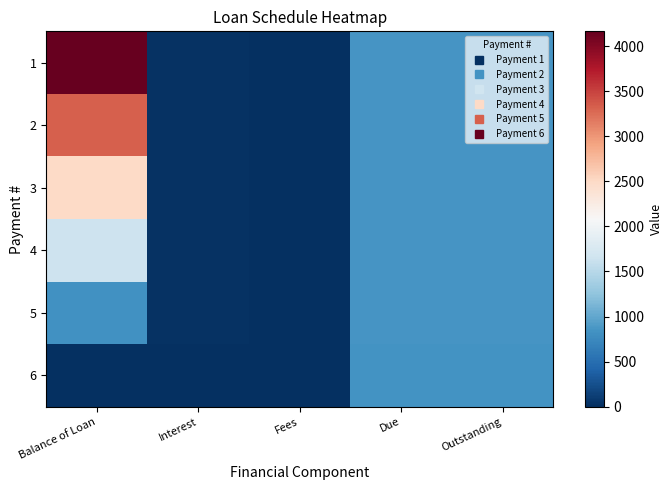

Rank the series by their maximum value, from lowest to highest.

6, 5, 4, 3, 2, 1